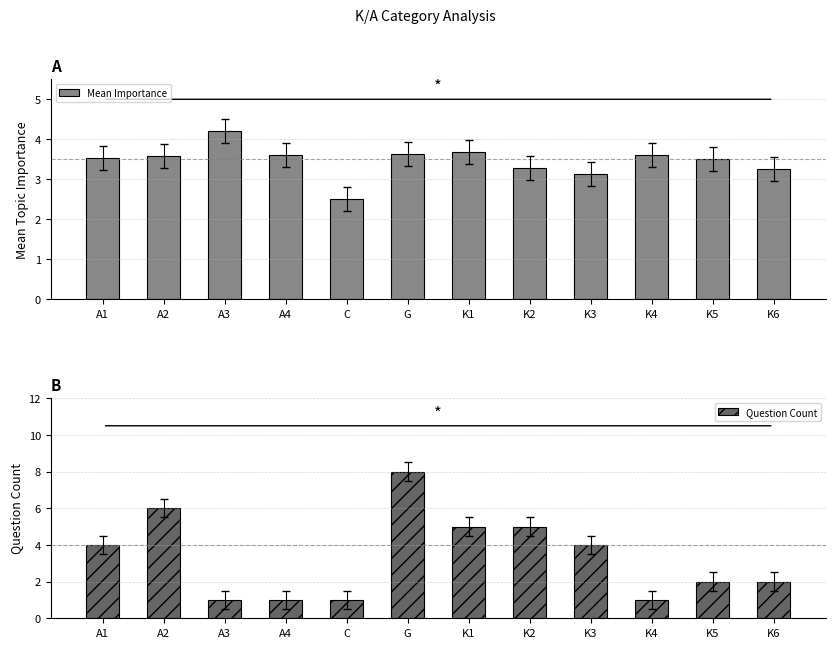

At K4, list the series in order from smallest to largest.

Question Count, Mean Importance